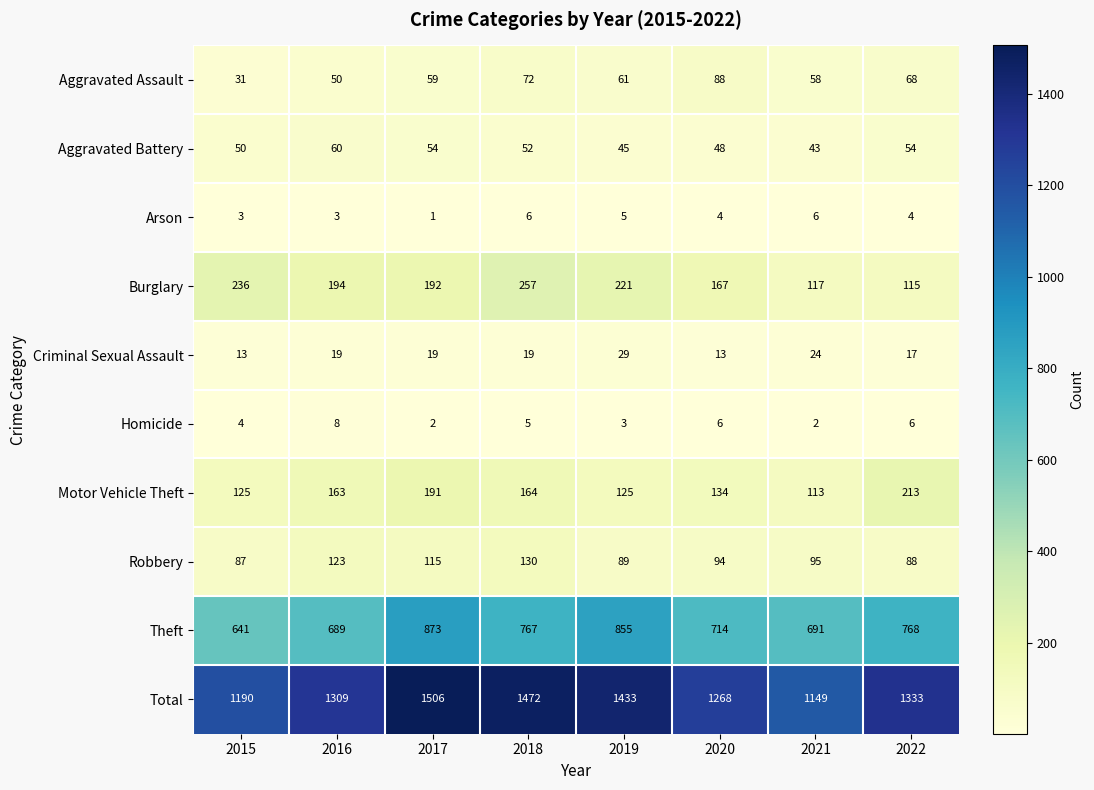

Rank the series at 2015 from lowest to highest value.

Arson, Homicide, Criminal Sexual Assault, Aggravated Assault, Aggravated Battery, Robbery, Motor Vehicle Theft, Burglary, Theft, Total